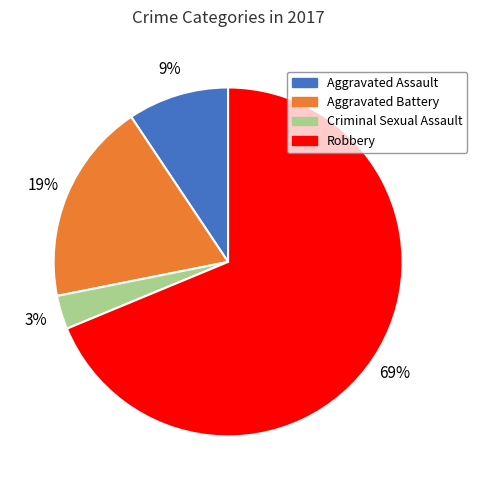

Which slice is the largest?

Robbery